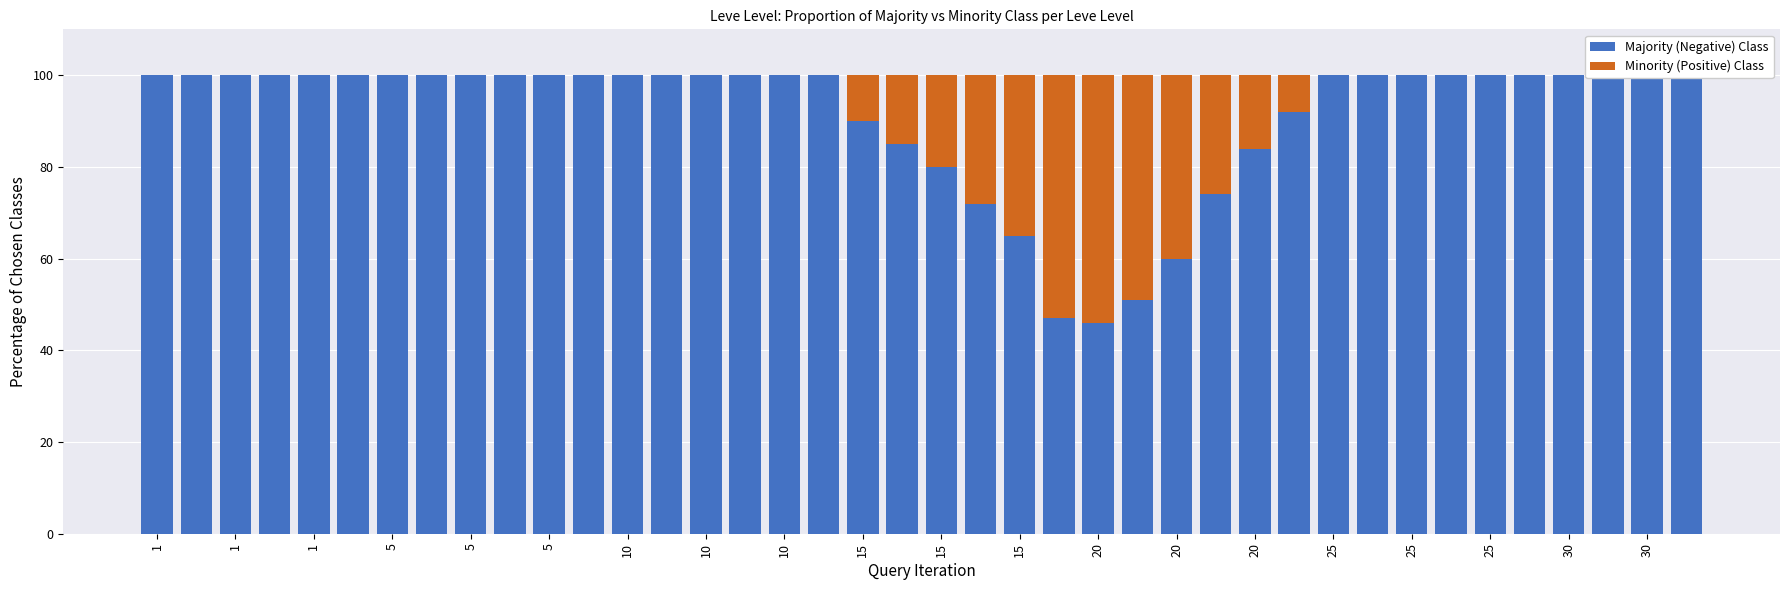

What is the greatest value displayed?

100